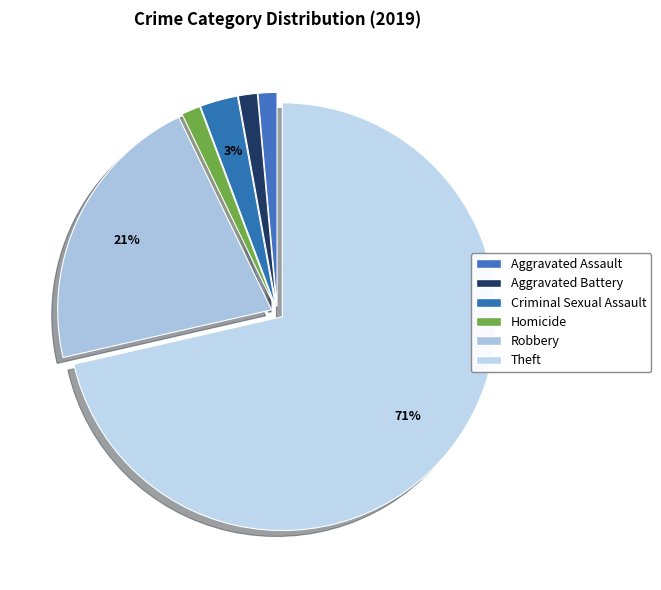

The Criminal Sexual Assault slice represents 3% of the pie. True or false?

True